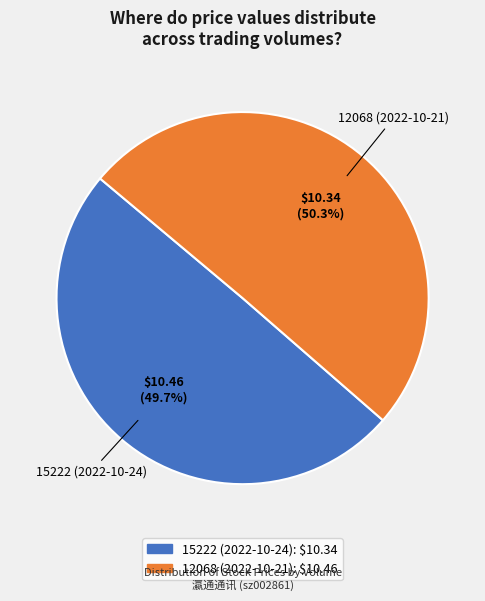

Approximately how many times larger is the value at 15222 (2022-10-24) compared to 12068 (2022-10-21)?

1.0